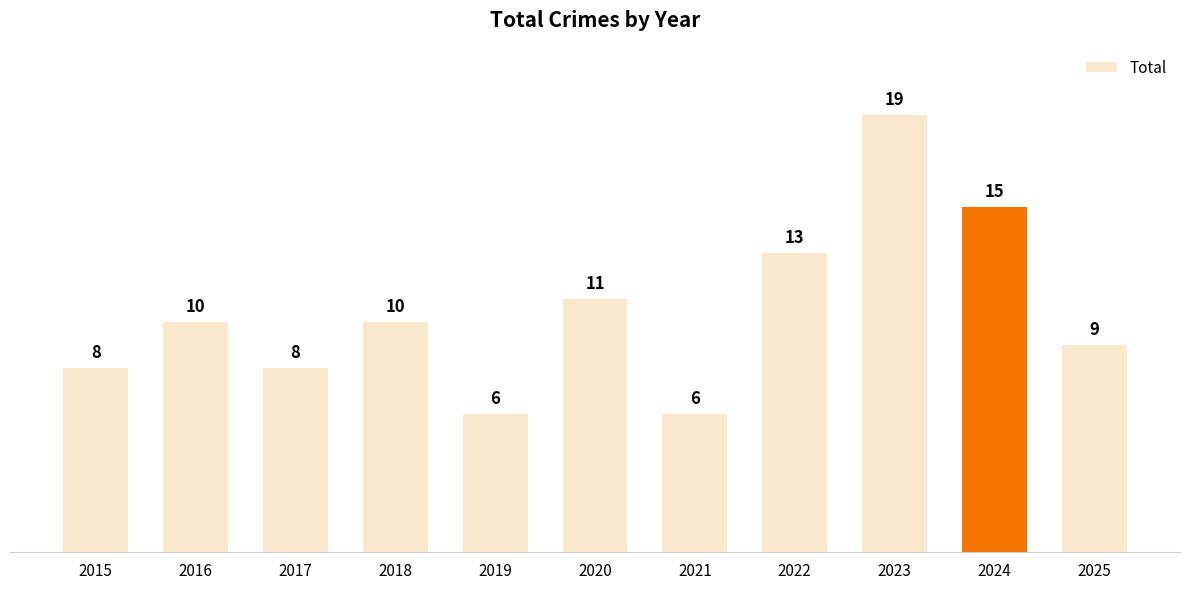

What is the minimum value shown in the chart?

6